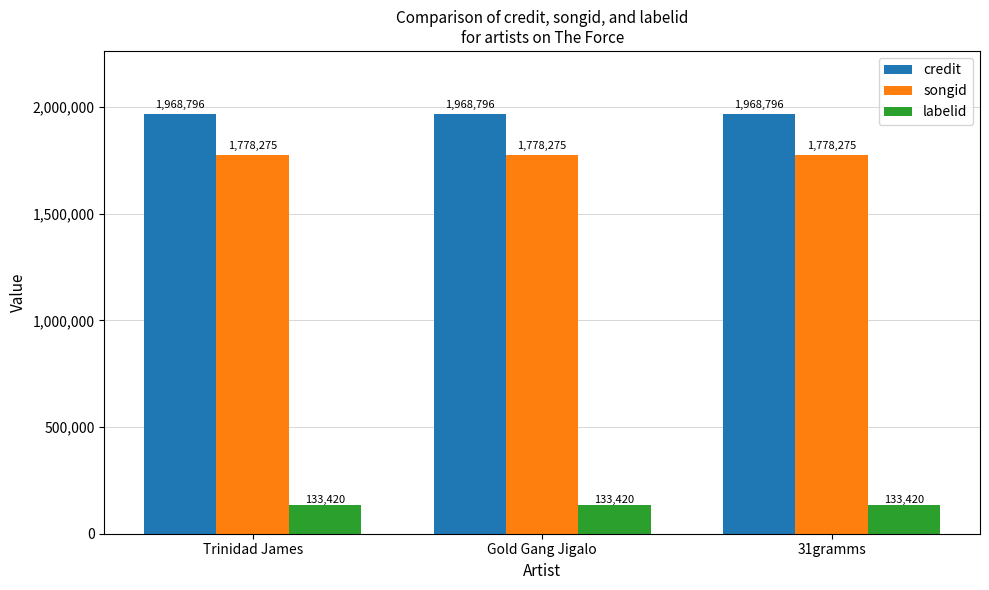

What is the minimum value shown in the chart?

133420